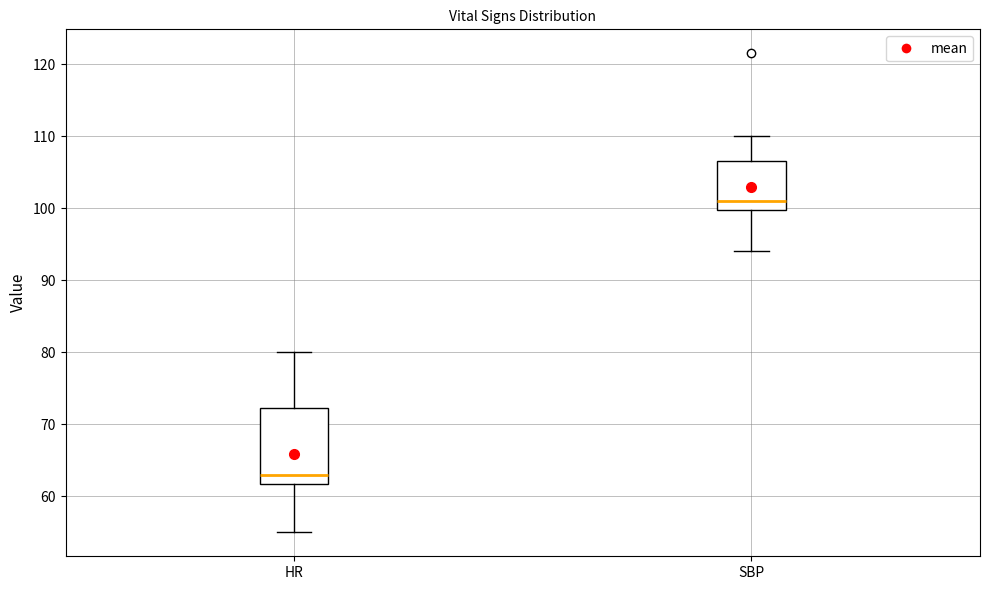

Reading left to right, transcribe this box plot: for each box, give where its median line is, the range the box spans, and where its two whiskers end, as read against the y-axis. The values are not printed on the chart, so give them approximately, as read against the axis.

HR: median 63, box 62 to 72, whiskers 55 to 80
SBP: median 101, box 100 to 107, whiskers 94 to 110